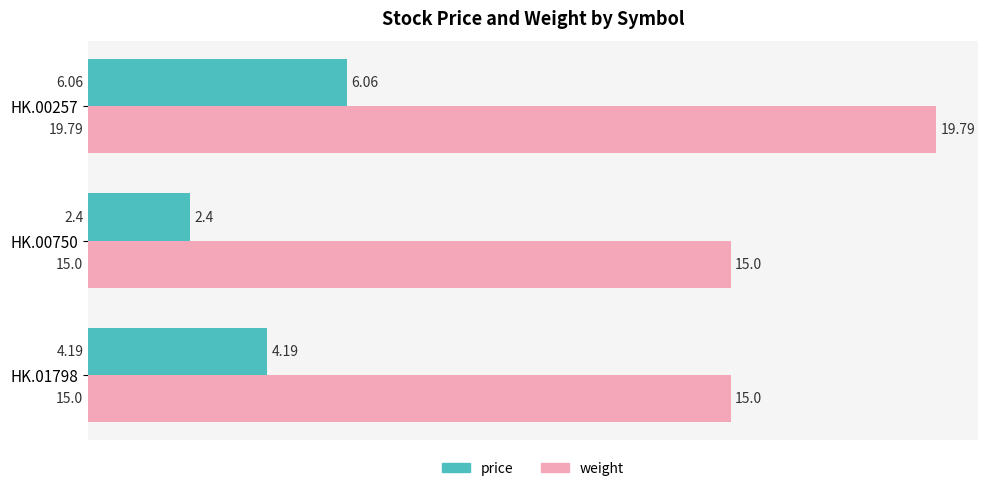

What is the difference between the maximum and minimum values in the weight series?

4.8